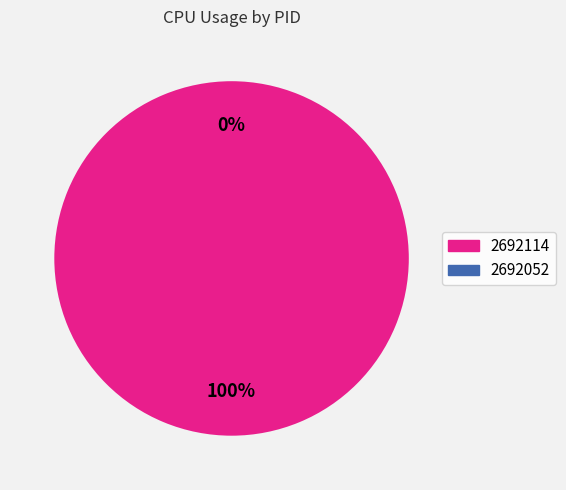

To the nearest percent, what is the combined percentage of 2692114 and 2692052?

100%